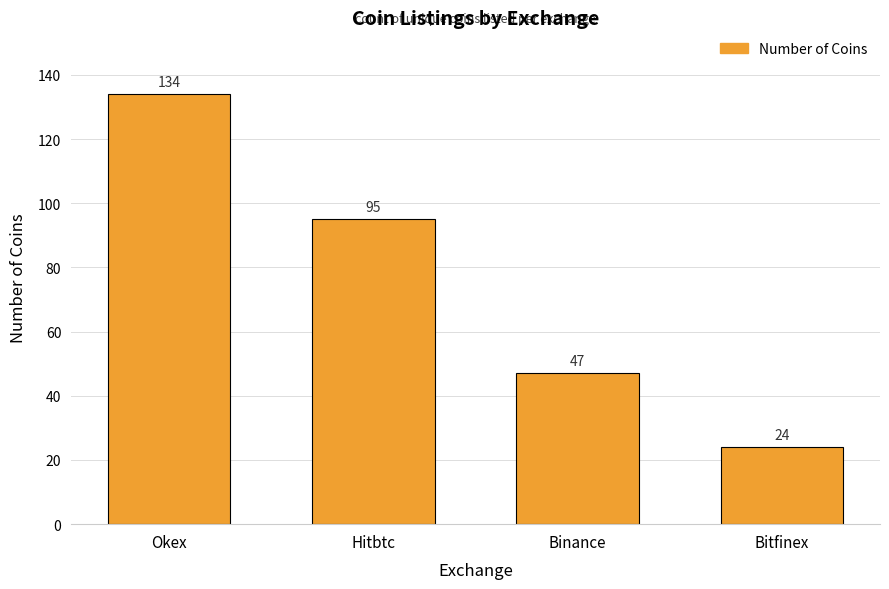

What value does the data have at Okex, to the nearest 50?

150